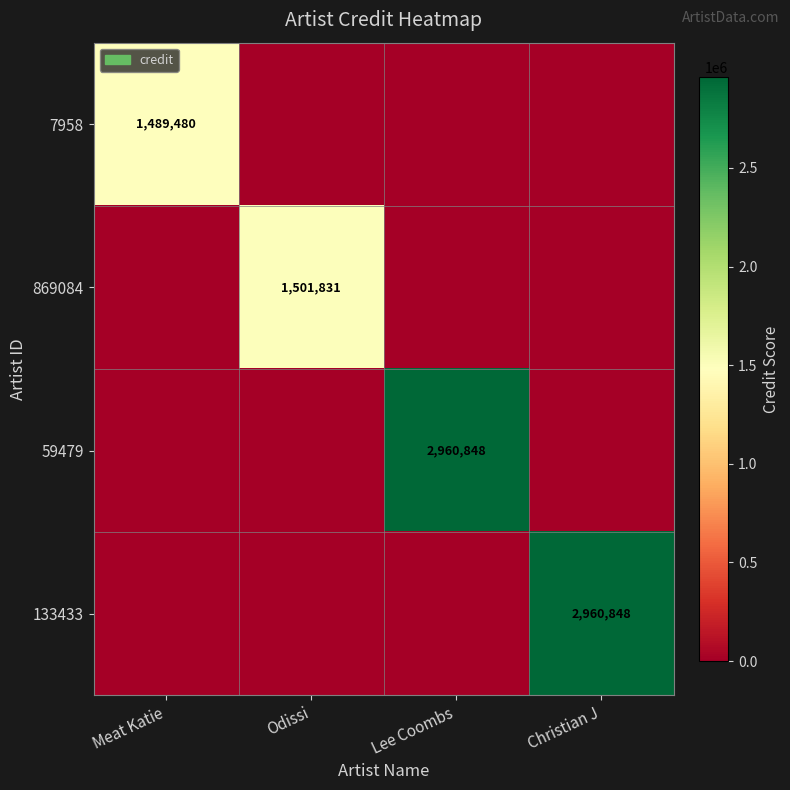

What is the total value across all series at Lee Coombs?

2960848